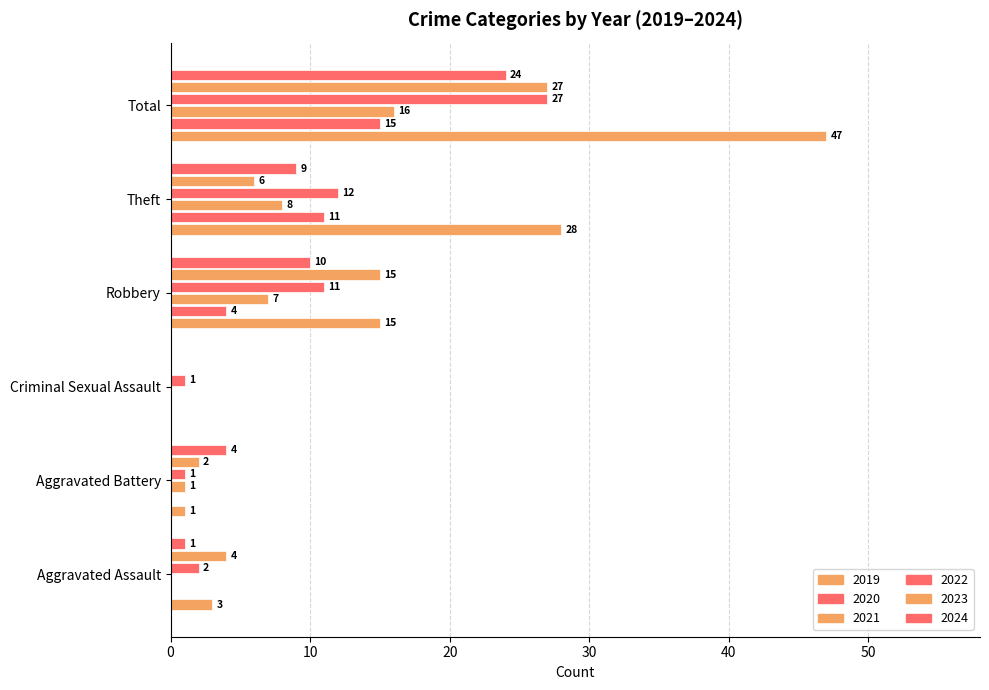

How many series are shown in this chart?

6